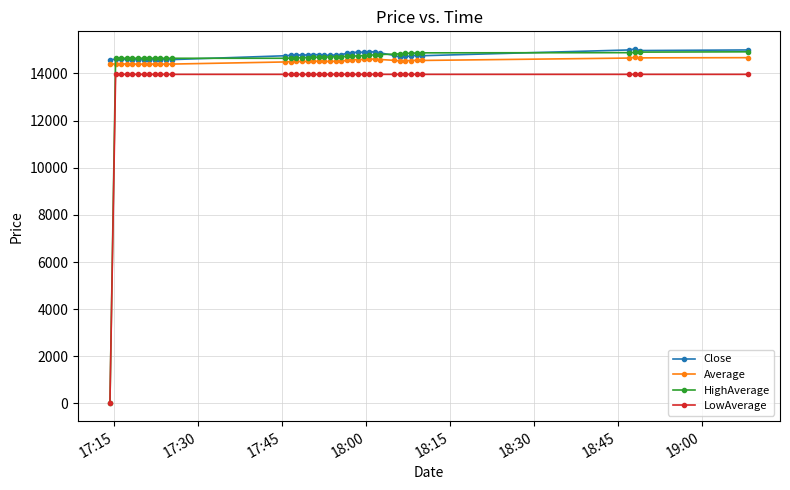

Which series has the largest range (max minus min)?

HighAverage